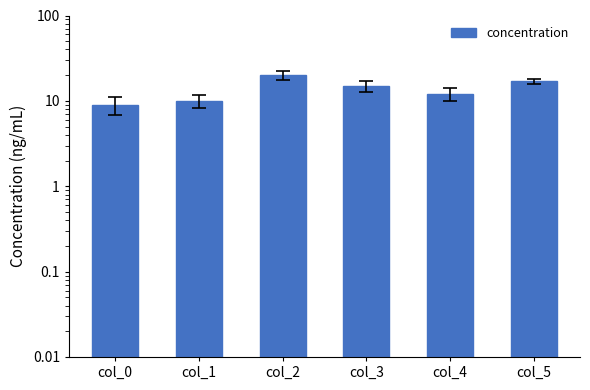

Reading right to left, extract all data points from this chart.

col_5=17	col_4=12	col_3=15	col_2=20	col_1=10	col_0=9